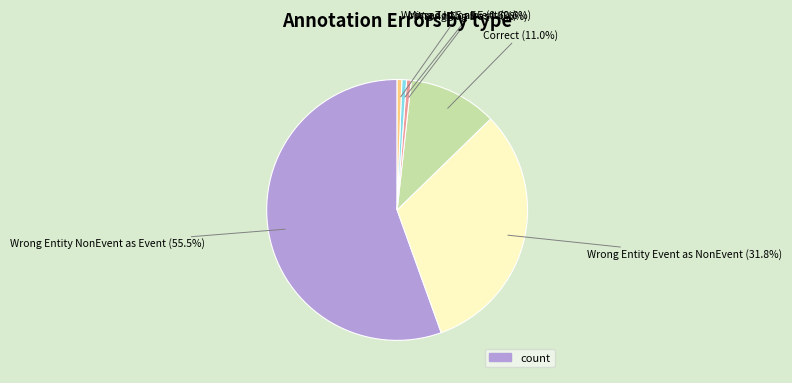

Is there a majority slice in this chart?

Yes